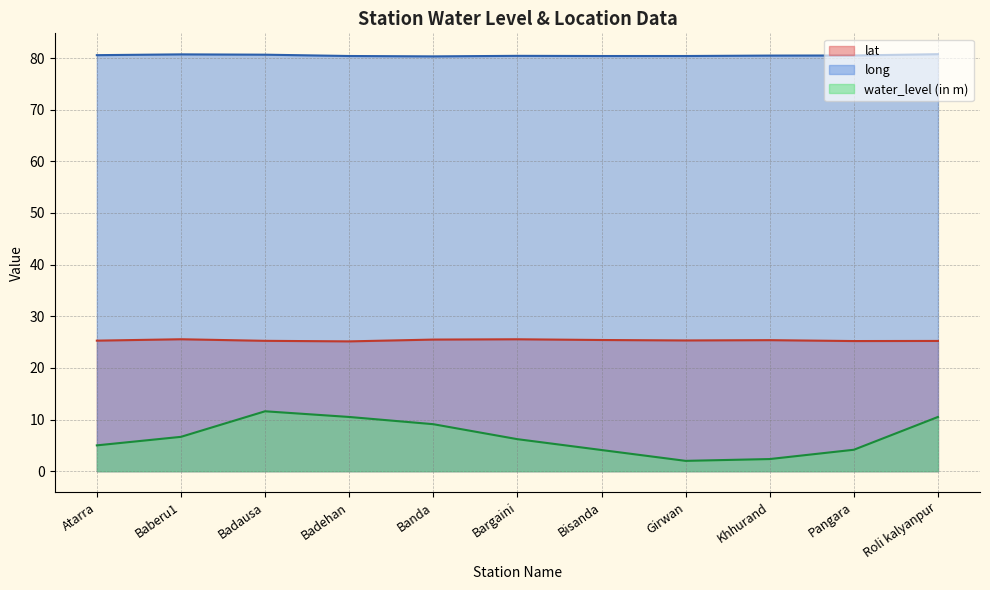

What is the sum of the water_level (in m) values at Roli kalyanpur and Atarra?

15.5